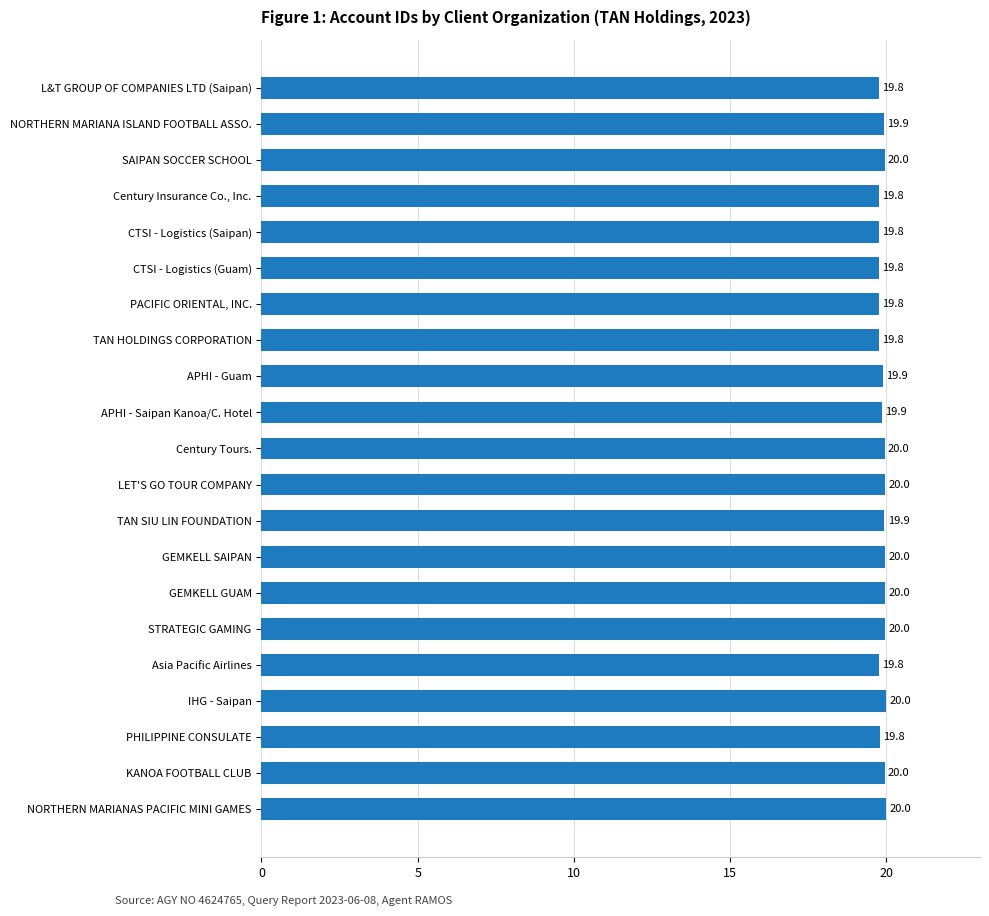

What is the average value?

19.9